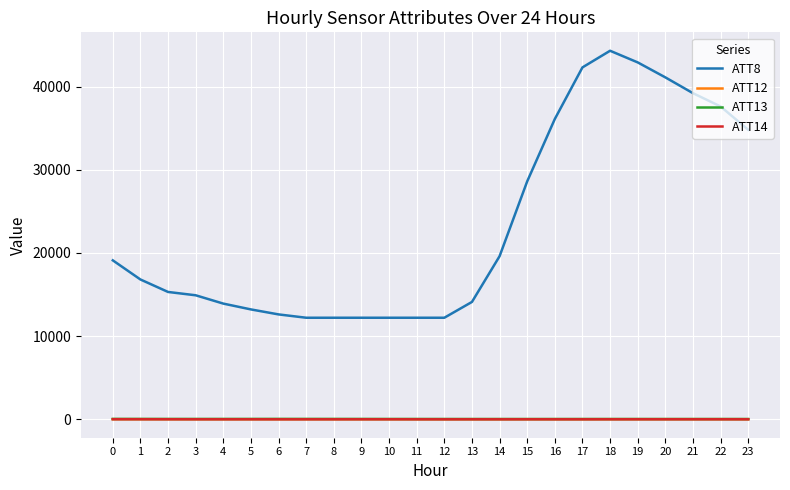

Which series has the widest spread of values?

ATT8